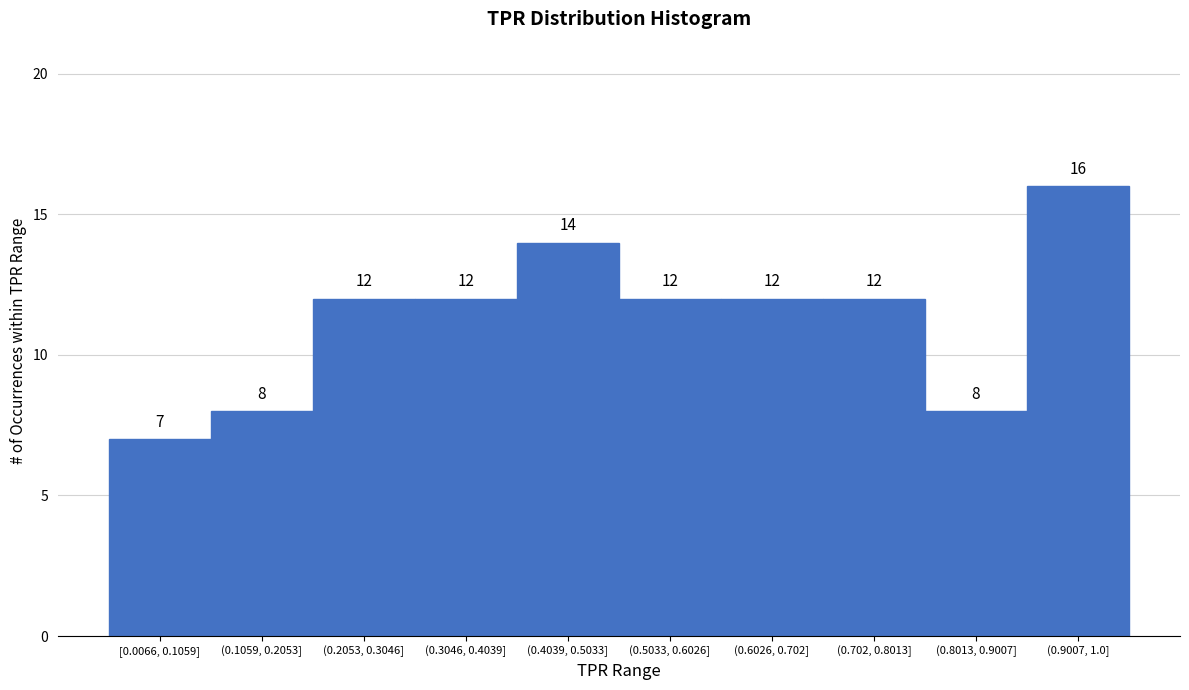

Reading right to left, what are all the values shown in this chart?

(0.9007, 1.0]=16	(0.8013, 0.9007]=8	(0.702, 0.8013]=12	(0.6026, 0.702]=12	(0.5033, 0.6026]=12	(0.4039, 0.5033]=14	(0.3046, 0.4039]=12	(0.2053, 0.3046]=12	(0.1059, 0.2053]=8	[0.0066, 0.1059]=7